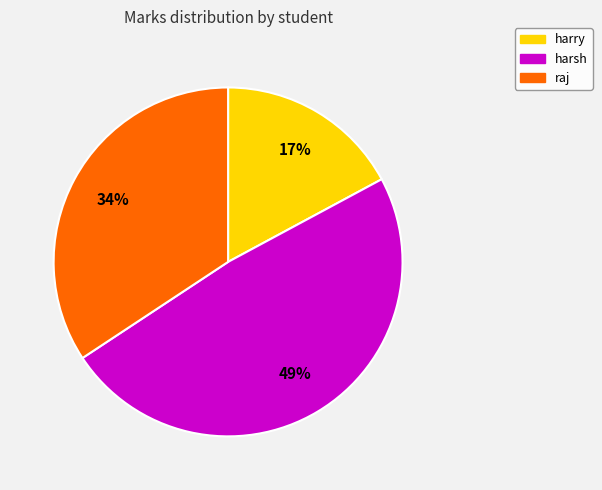

Does harsh account for over 50% of the chart?

No